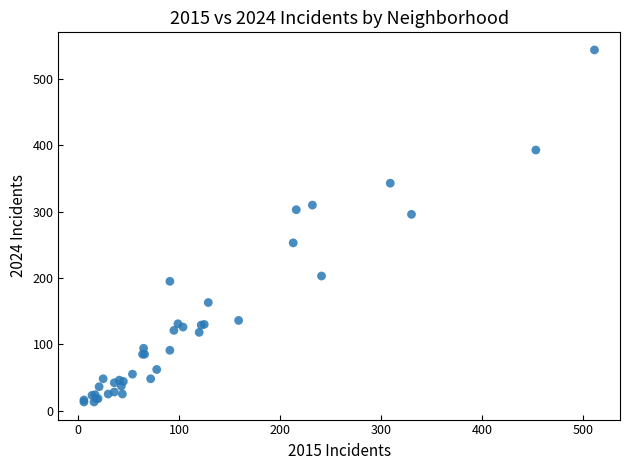

What Y value in the scatter plot is closest to 278?

296